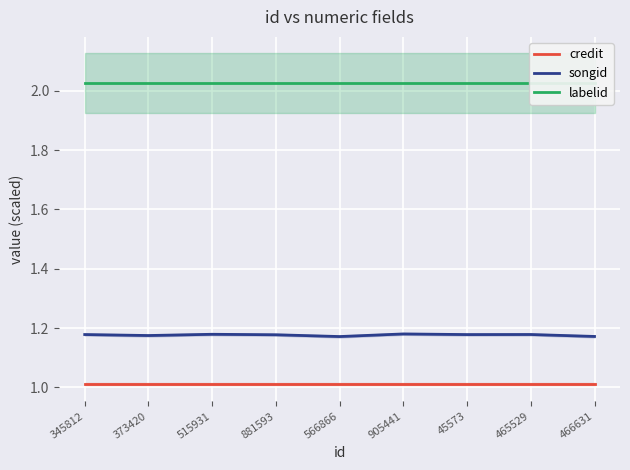

Rank the series at 905441 from highest to lowest value.

labelid, songid, credit